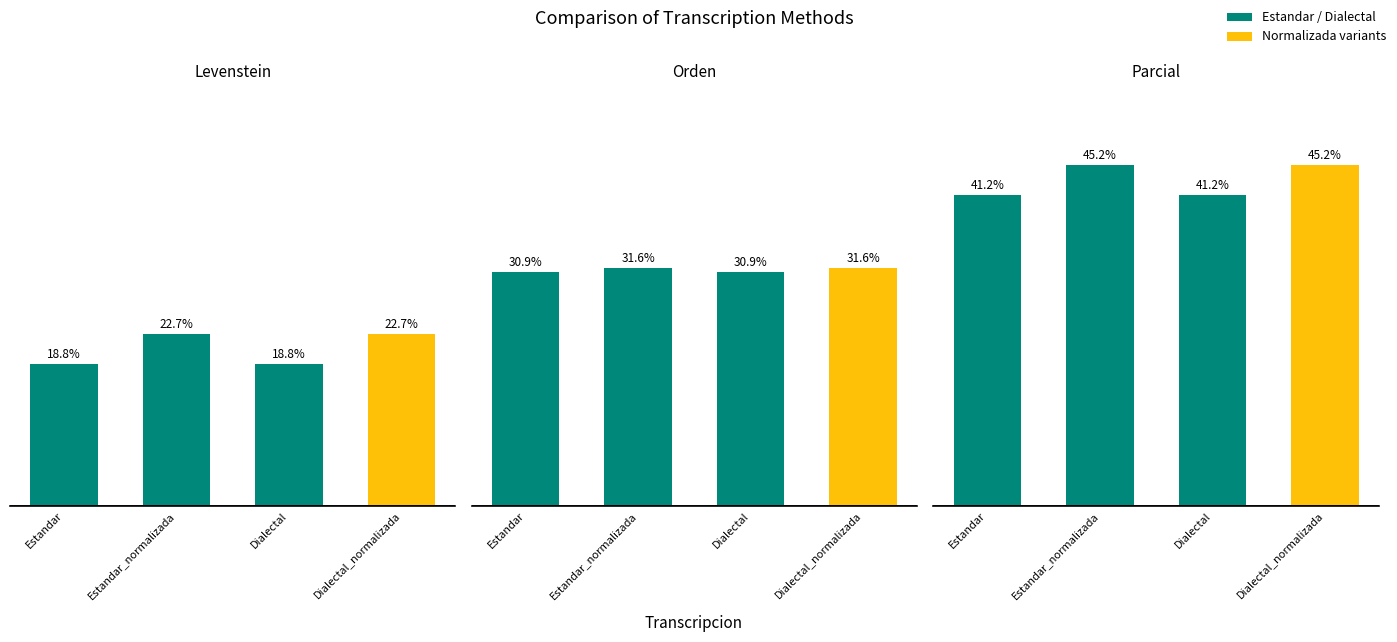

What is the difference between the maximum and minimum values in the Levenstein series?

4.0